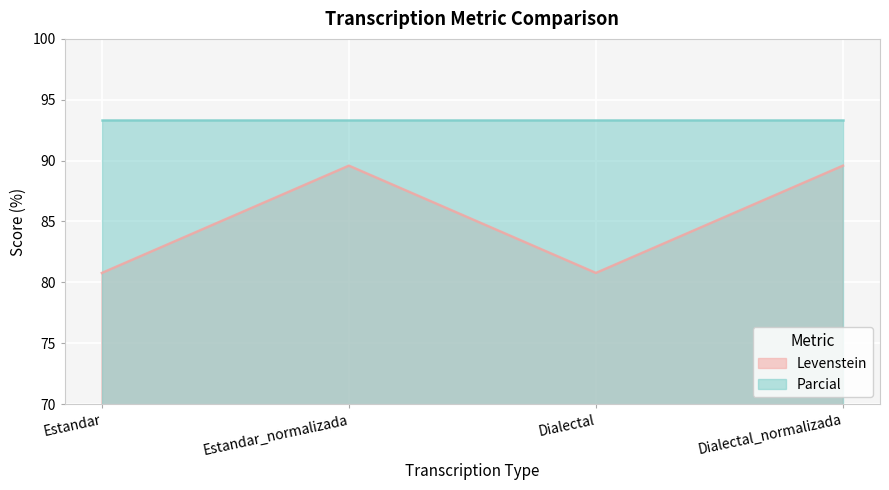

How many interior local valleys (lower than both neighbors) does the data have?

1